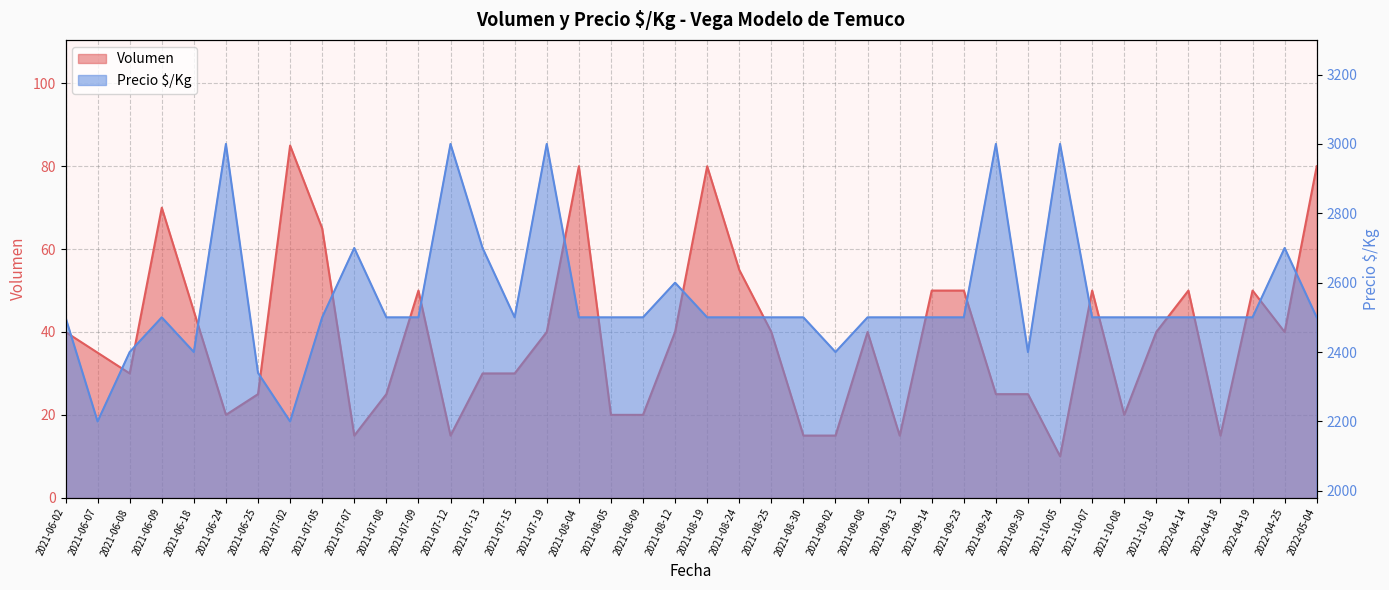

What is the difference between the maximum and minimum values in the Volumen series?

75